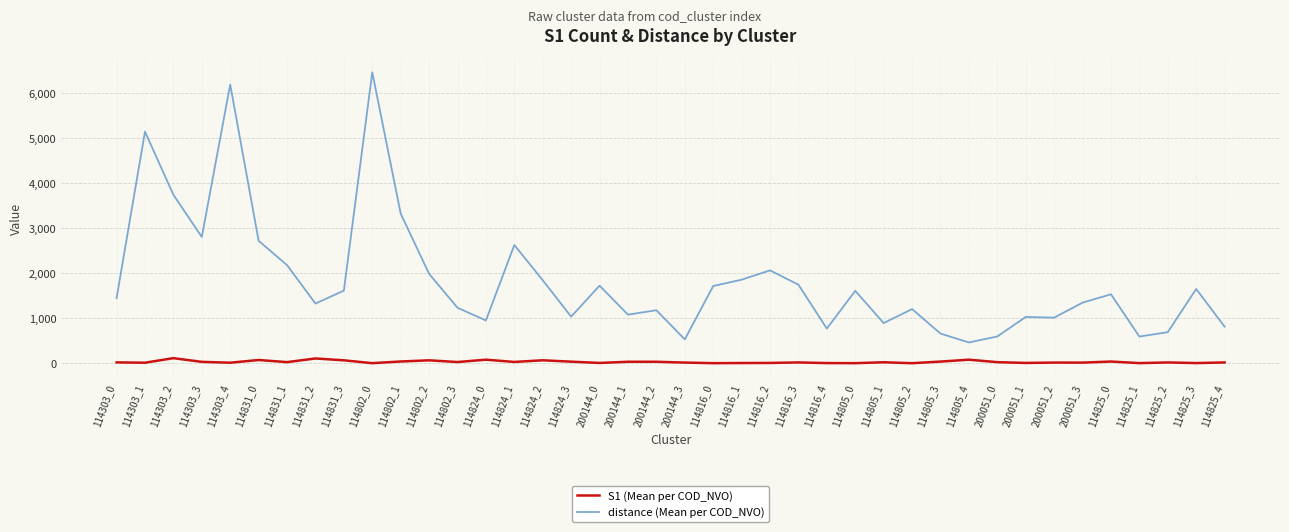

True or false: S1 (Mean per COD_NVO) has more than 1 points higher than both neighbors.

True